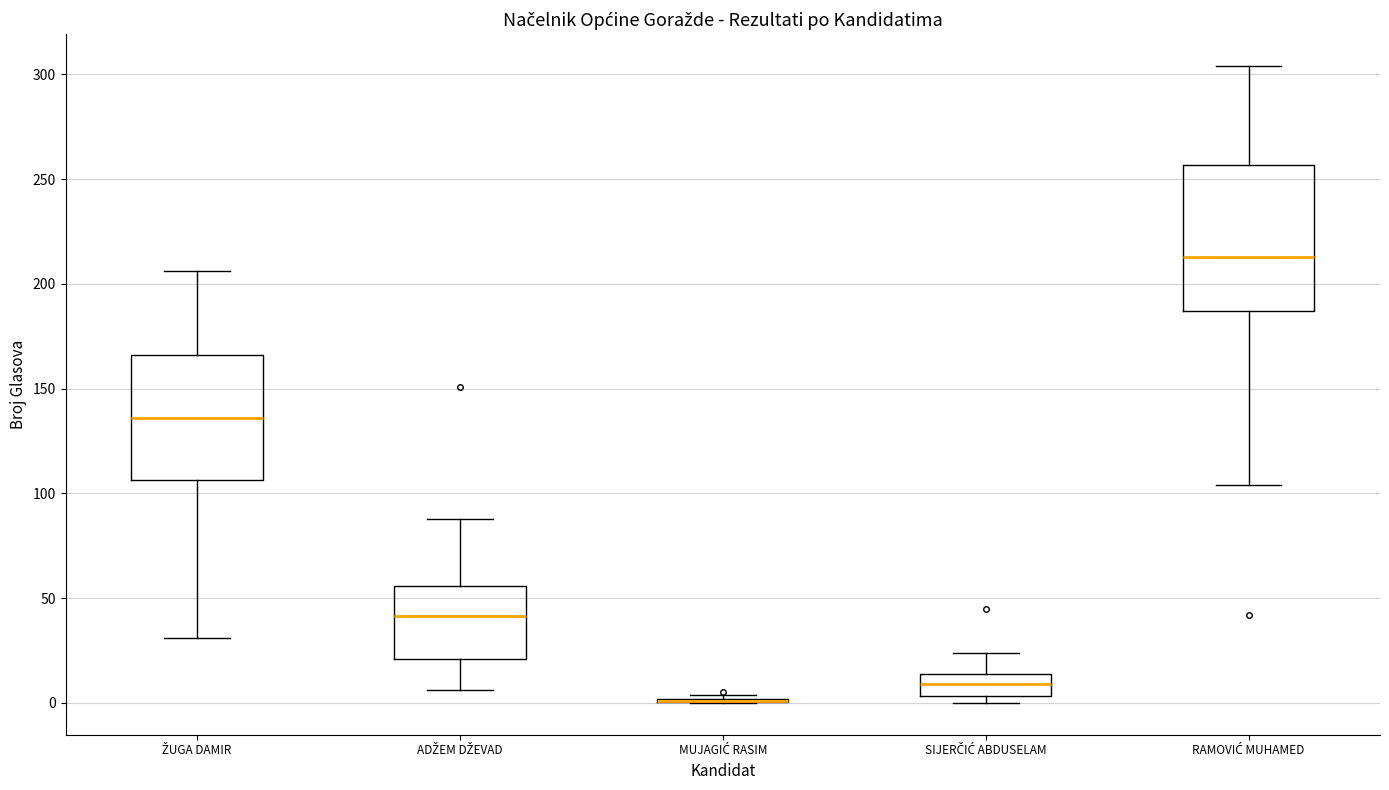

Which box is the tallest, from its lower edge to its upper edge?

RAMOVIĆ MUHAMED